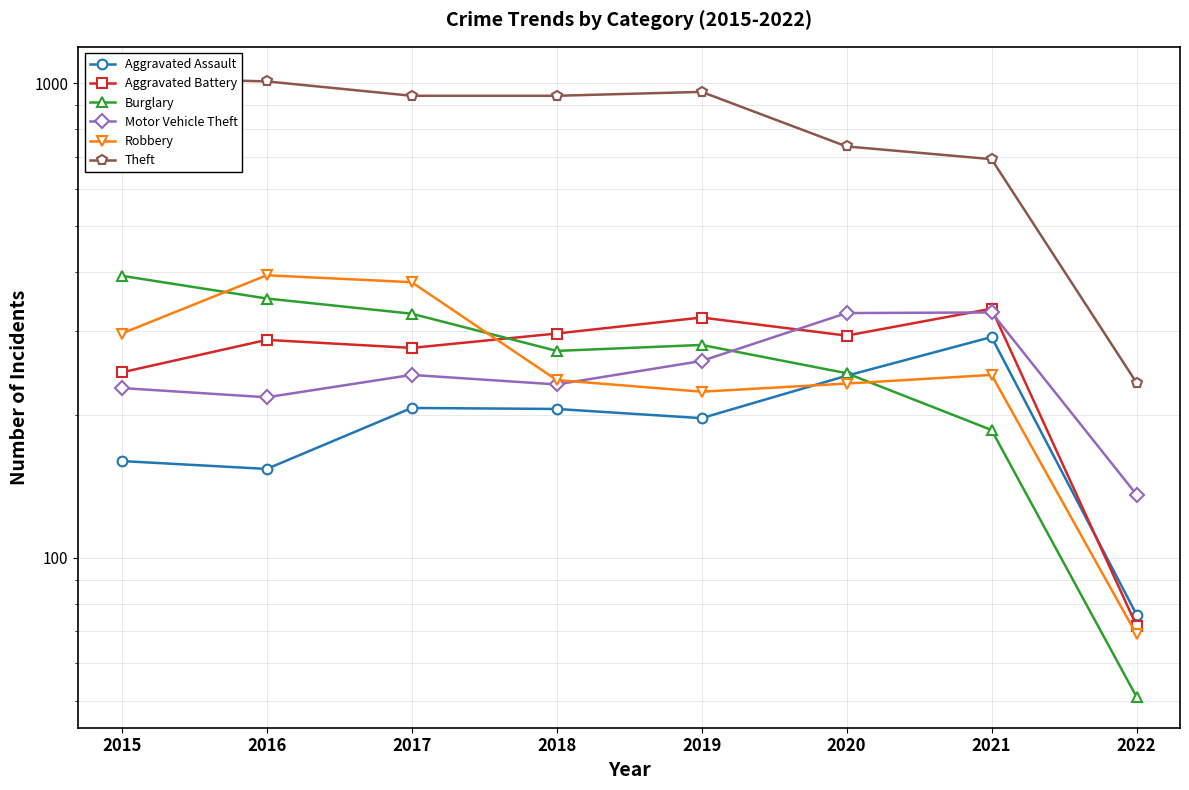

Does the chart display data point markers on the line(s)?

Yes